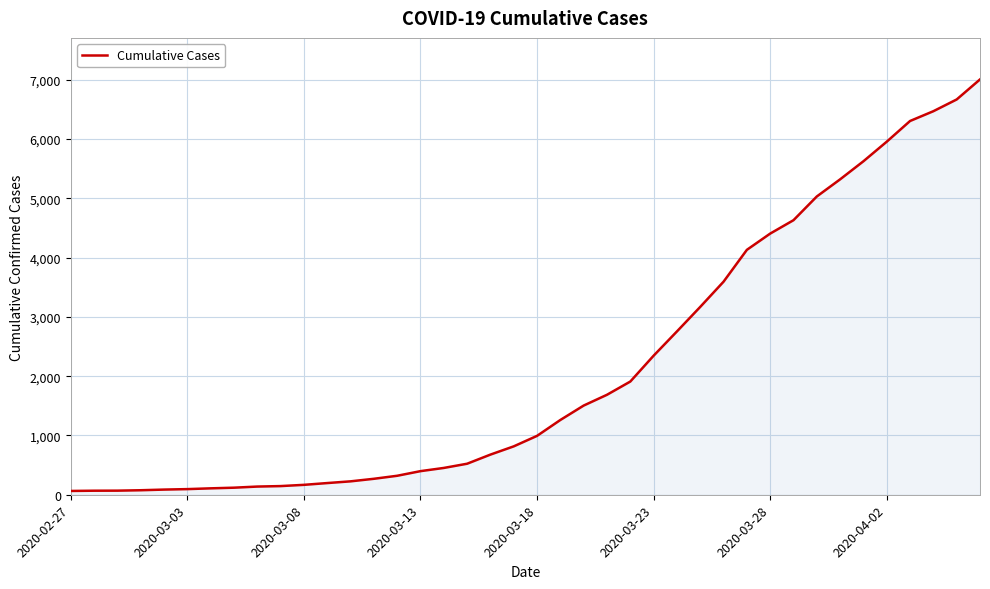

What is the difference between the maximum and minimum values?

6940